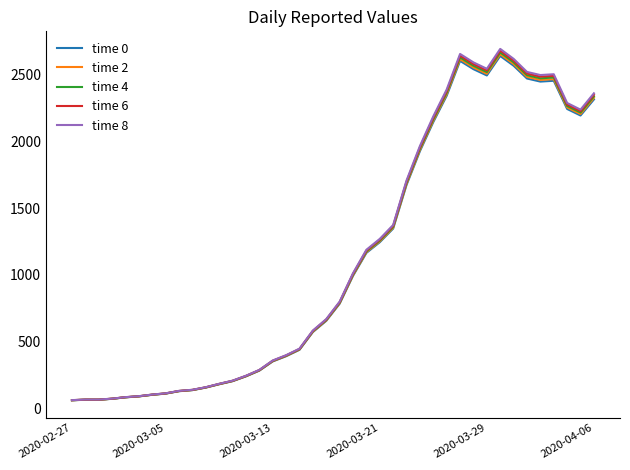

Which series has the widest spread of values?

time 8